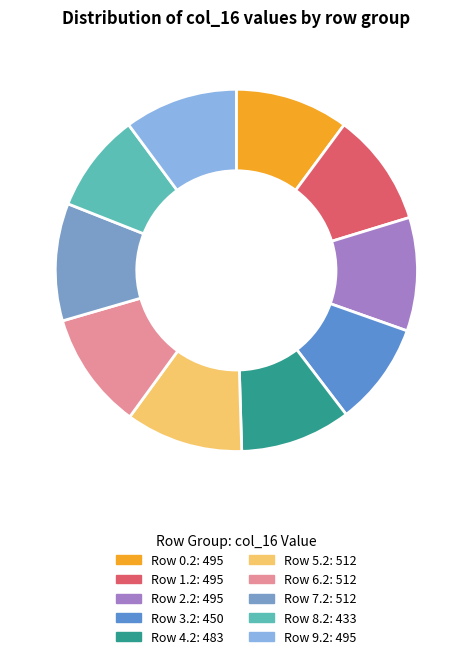

How many segments does this pie chart have?

10